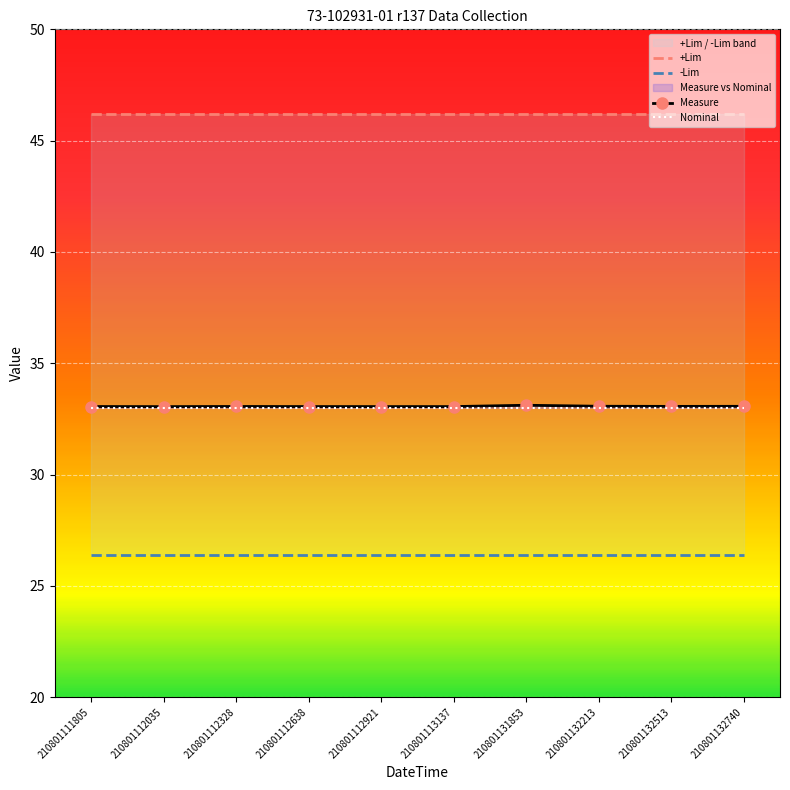

At how many categories does at least one series exceed 28?

10